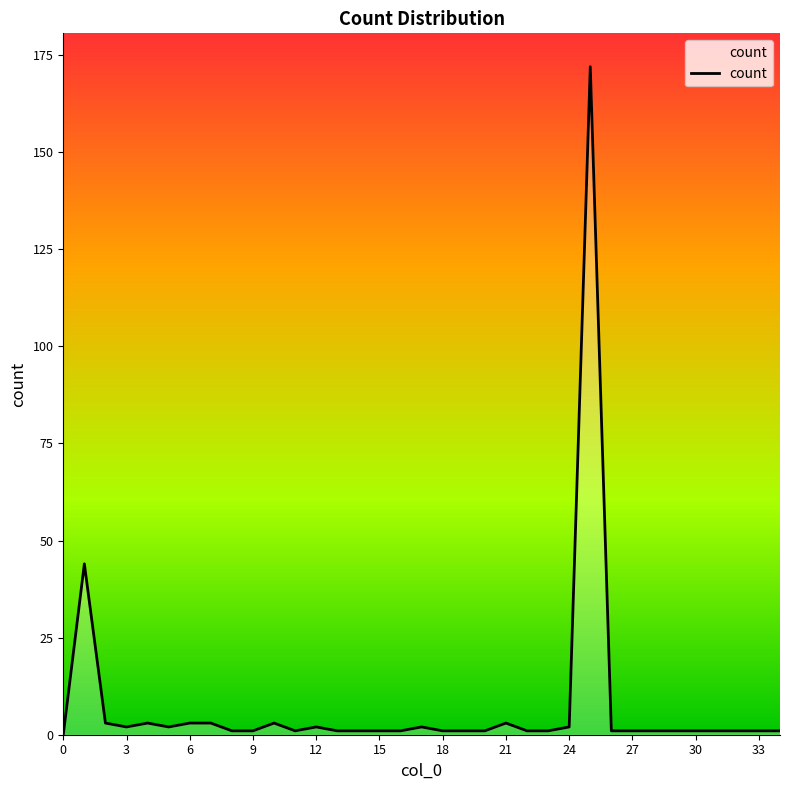

Reading right to left, list all the values displayed in this chart.

1	1	1	1	1	1	1	1	1	172	2	1	1	3	1	1	1	2	1	1	1	1	2	1	3	1	1	3	3	2	3	2	3	44	0